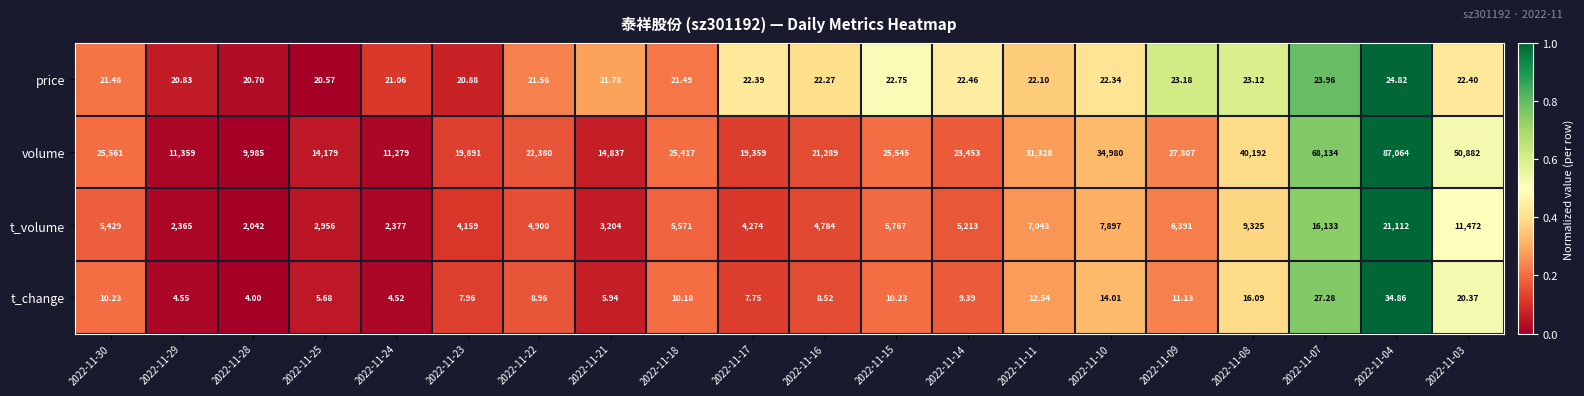

Rank the series by their maximum value, from highest to lowest.

volume, t_volume, t_change, price